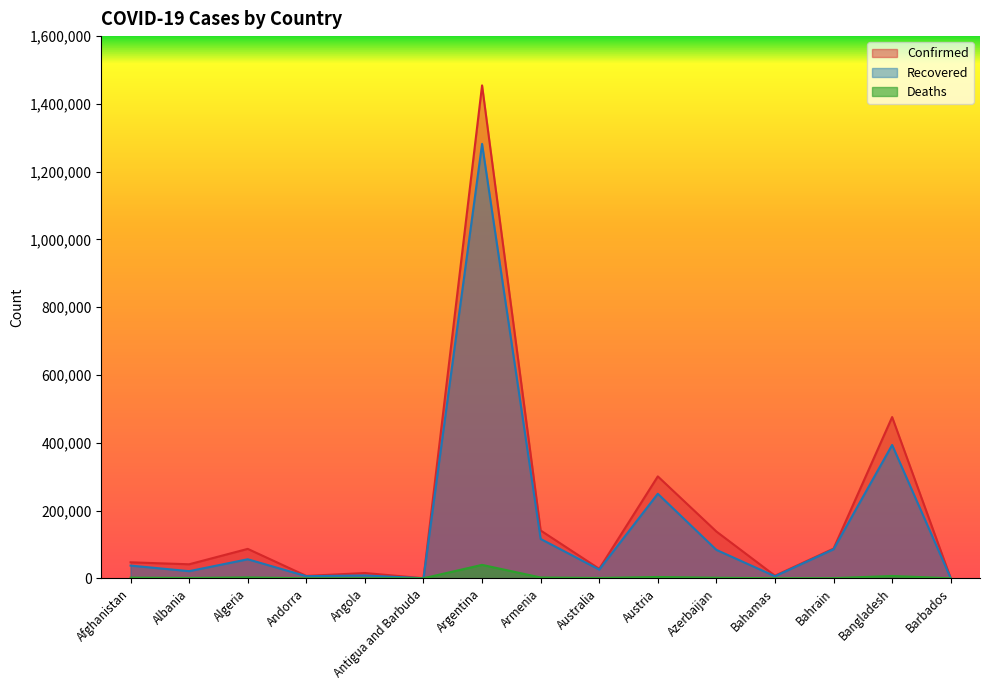

What is the average value of the Confirmed series?

188745